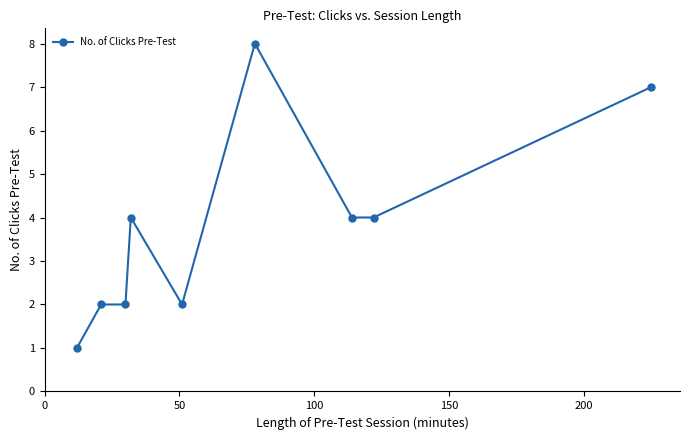

True or false: the data has more than 0 interior local peaks.

True